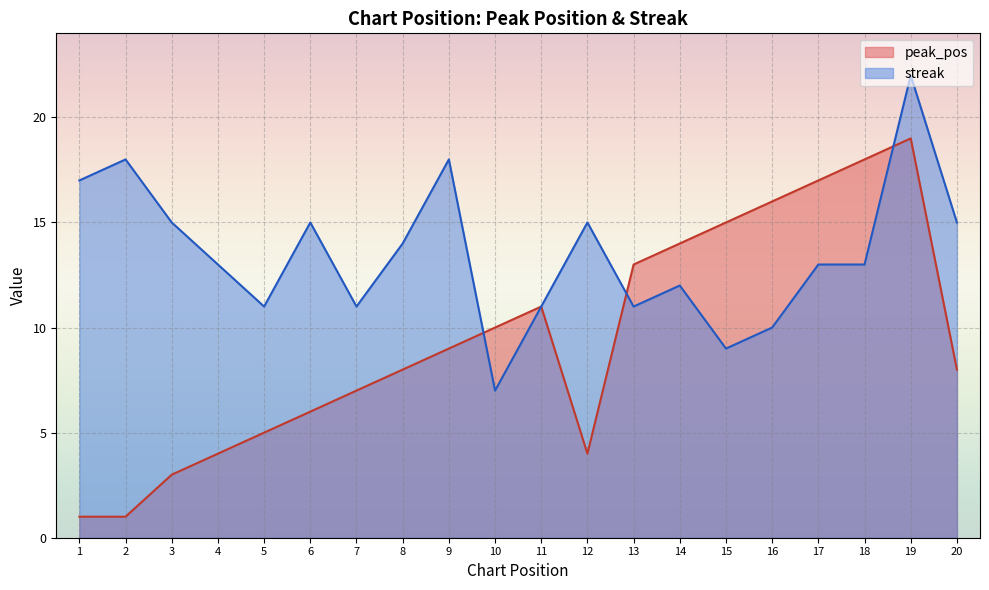

Reading left to right, extract all data points from this chart.

peak_pos: 1	1	3	4	5	6	7	8	9	10	11	4	13	14	15	16	17	18	19	8
streak: 17	18	15	13	11	15	11	14	18	7	11	15	11	12	9	10	13	13	22	15